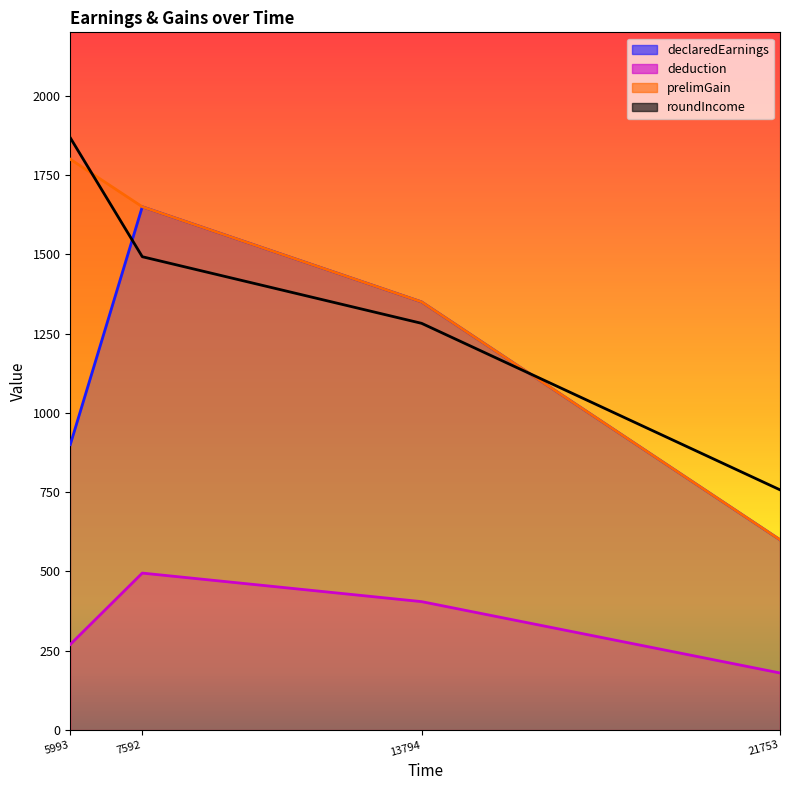

True or false: deduction and roundIncome cross at least once.

False